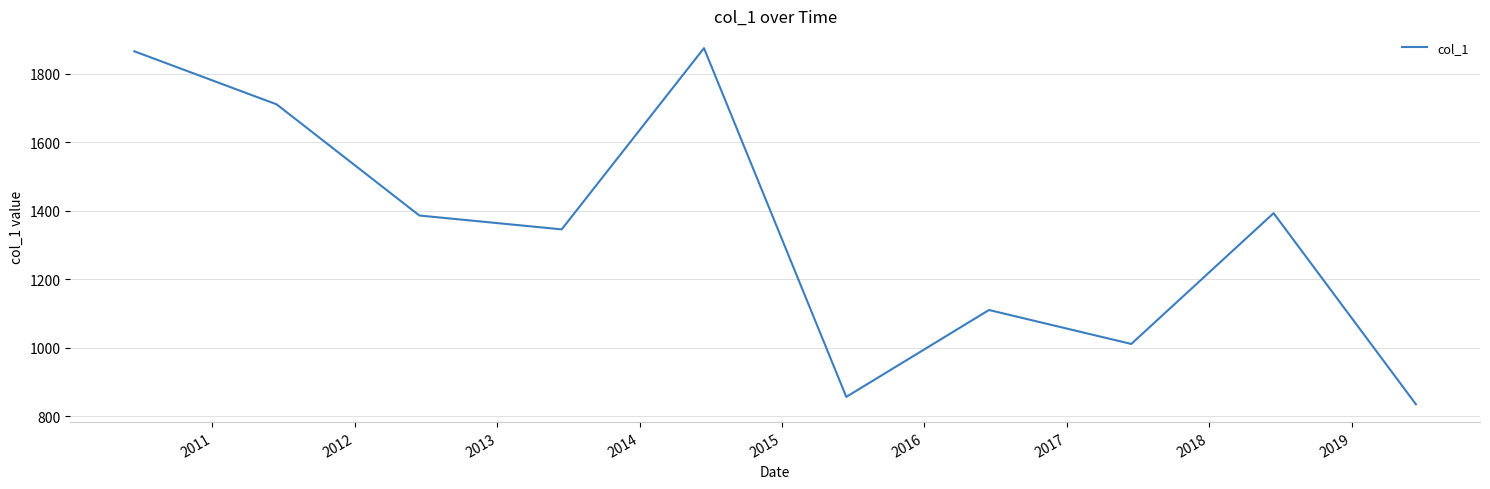

What is the difference between the maximum and minimum values?

1039.9